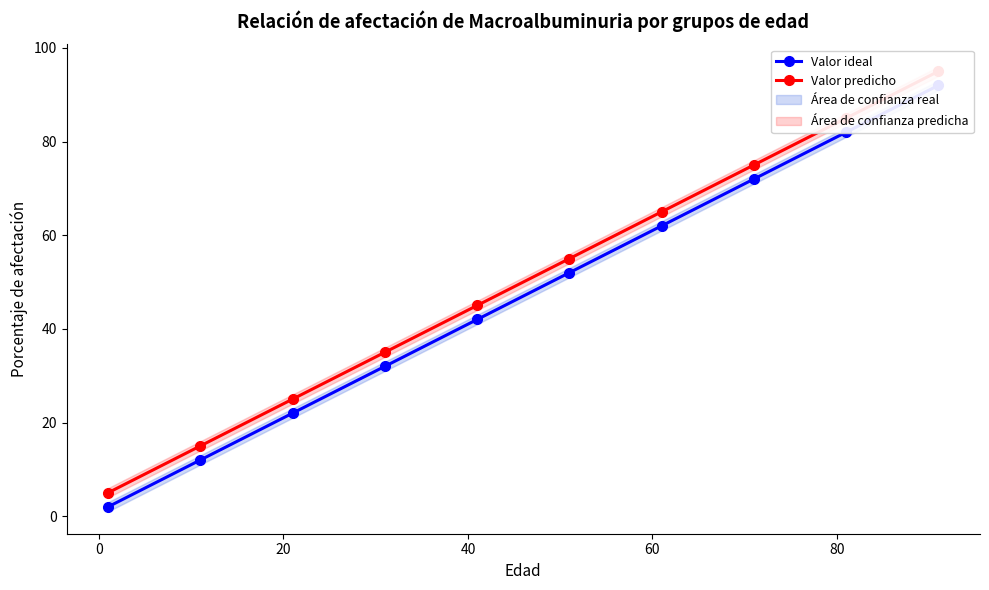

True or false: Valor ideal has more than 2 points higher than both neighbors.

False